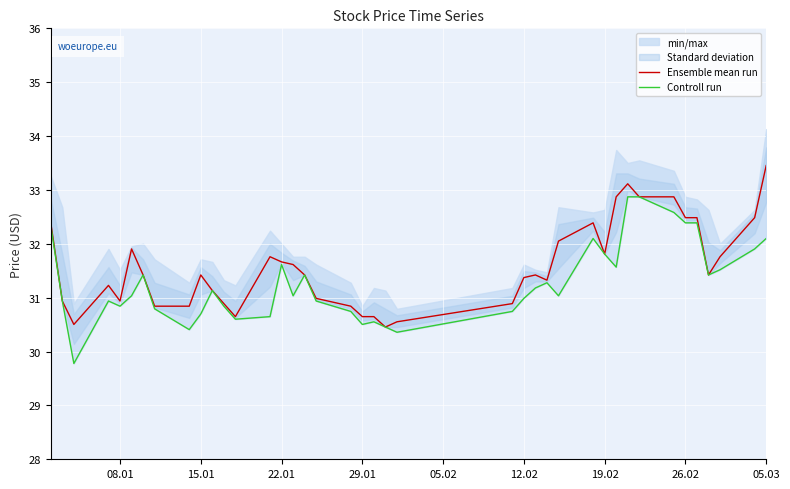

In Controll run, how many points are lower than both neighbors (excluding endpoints)?

10